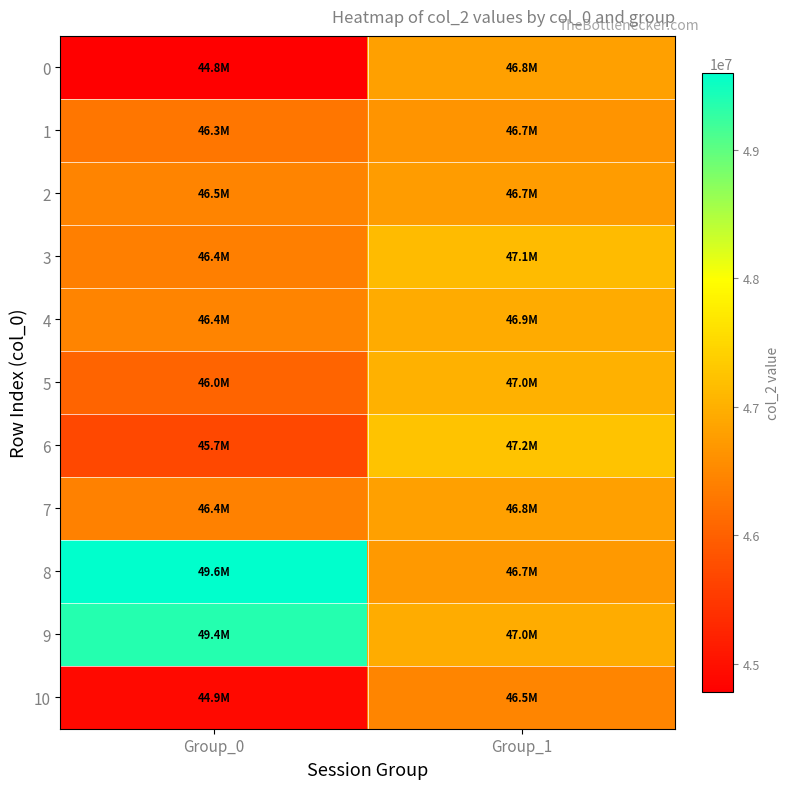

Reading left to right, transcribe all the data shown in this chart.

0: Group_0=44781041	Group_1=46806000
1: Group_0=46276625	Group_1=46659417
2: Group_0=46457042	Group_1=46740084
3: Group_0=46399000	Group_1=47137916
4: Group_0=46438875	Group_1=46946625
5: Group_0=46044375	Group_1=47008000
6: Group_0=45687417	Group_1=47233458
7: Group_0=46415417	Group_1=46811167
8: Group_0=49602041	Group_1=46709042
9: Group_0=49366167	Group_1=46958166
10: Group_0=44905917	Group_1=46473584